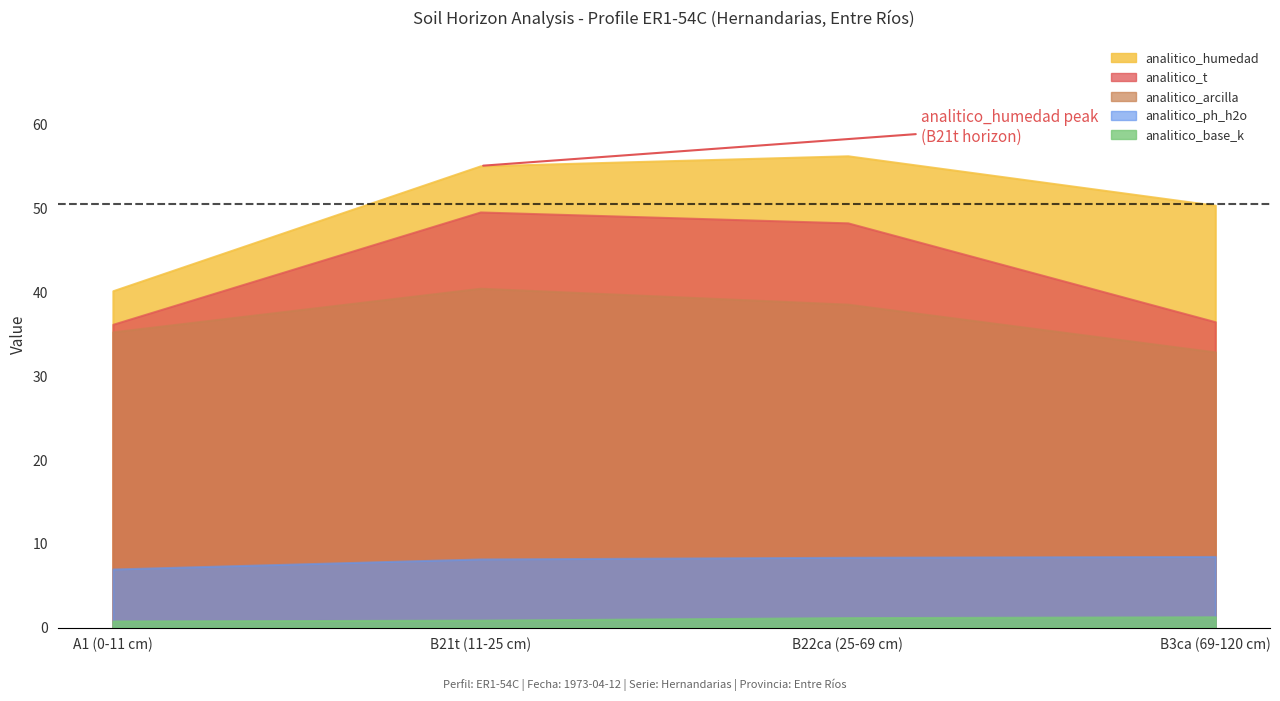

True or false: analitico_ph_h2o has more than 2 points higher than both neighbors.

False